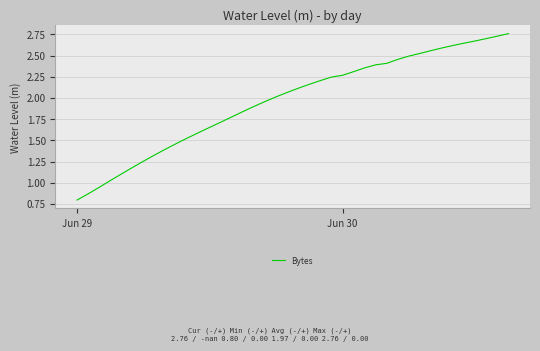

What is the smallest value displayed?

0.8